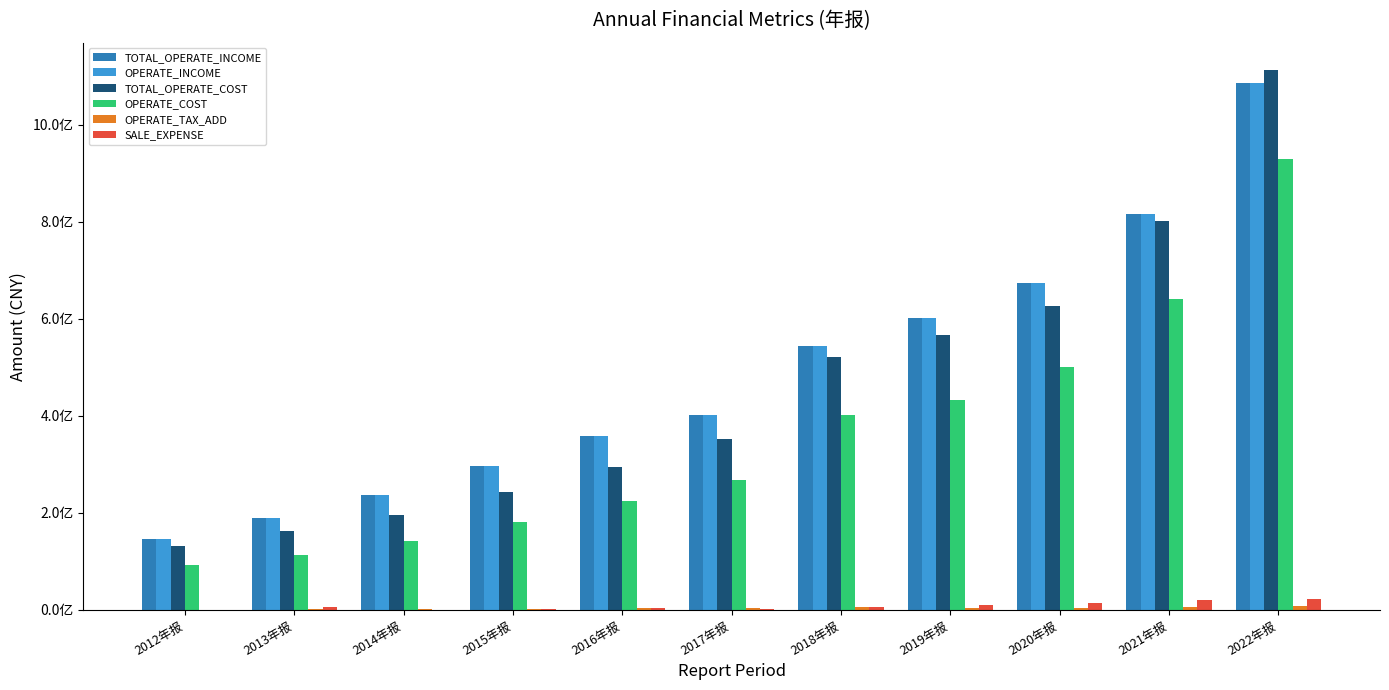

What is the value of the TOTAL_OPERATE_COST bar at the 3rd from the left?

194817965.5